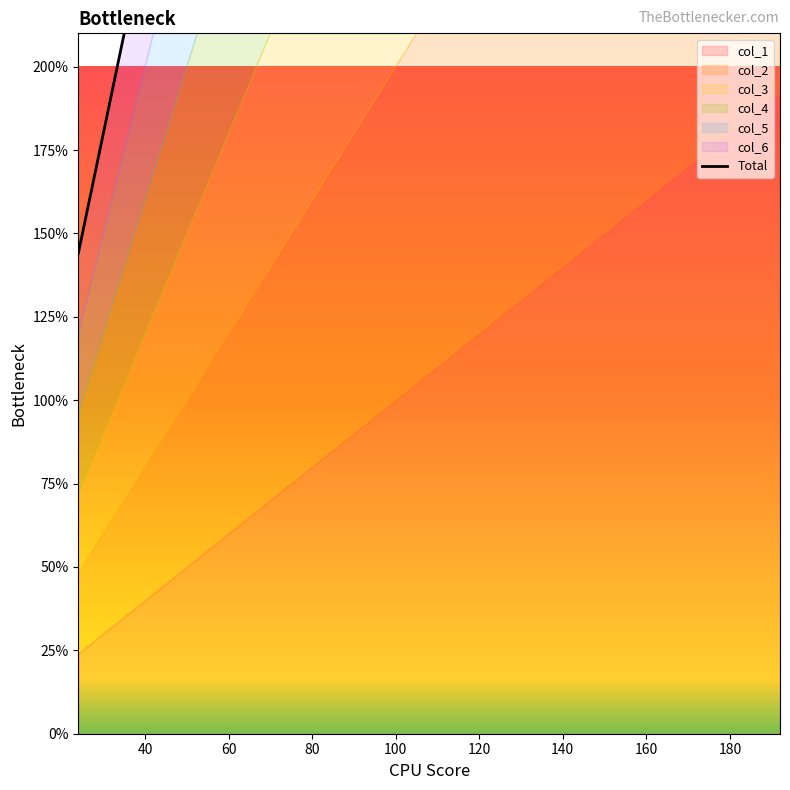

The chart shows a value of 576 at 80. True or false?

True